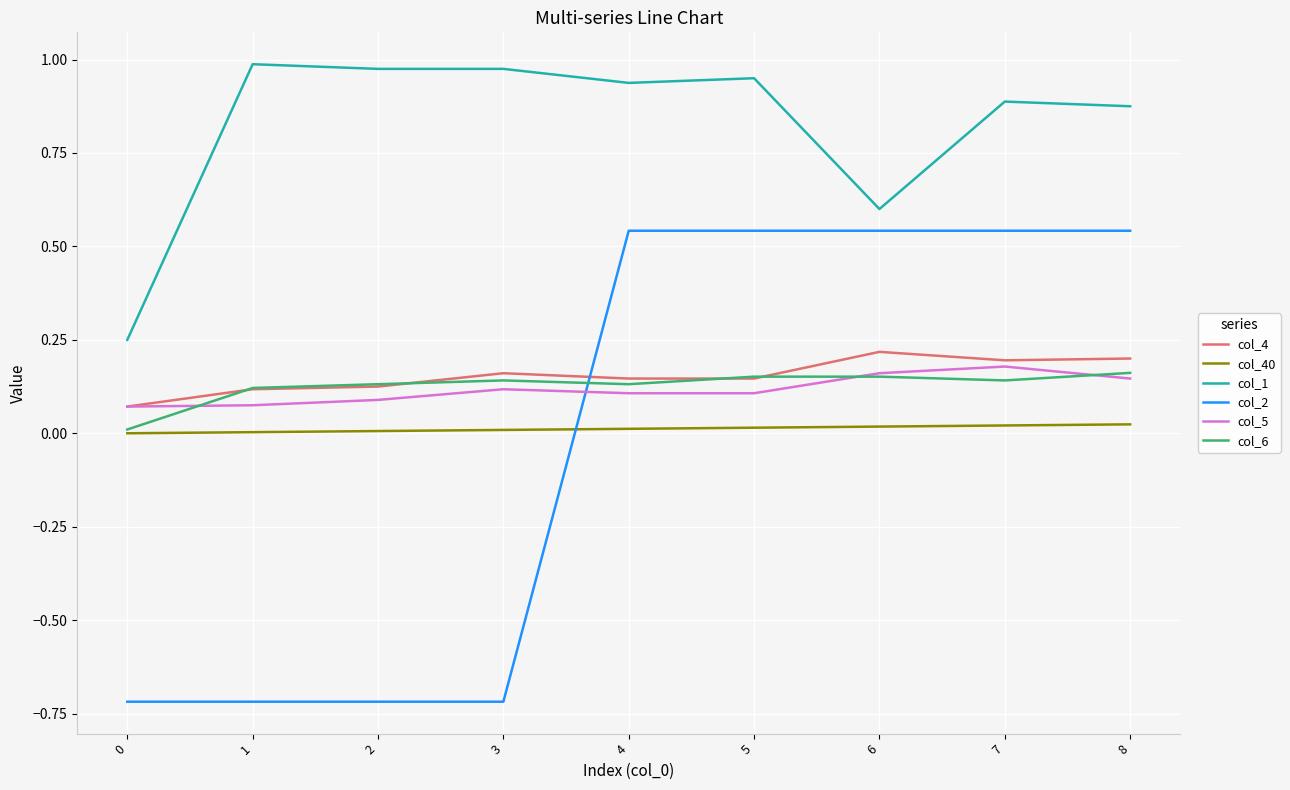

Which series has the largest range (max minus min)?

col_2